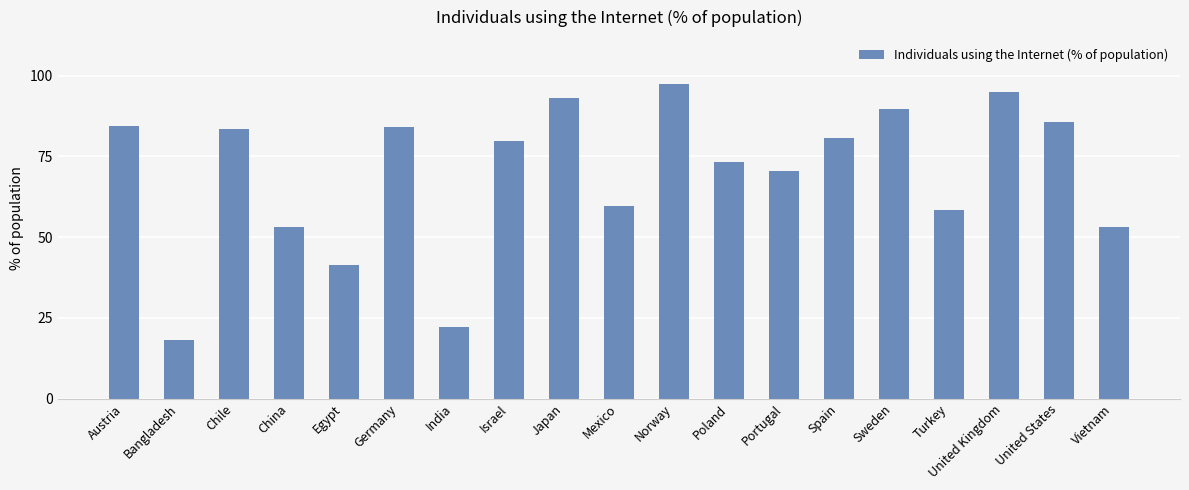

What is the approximate value at Germany?

84.2